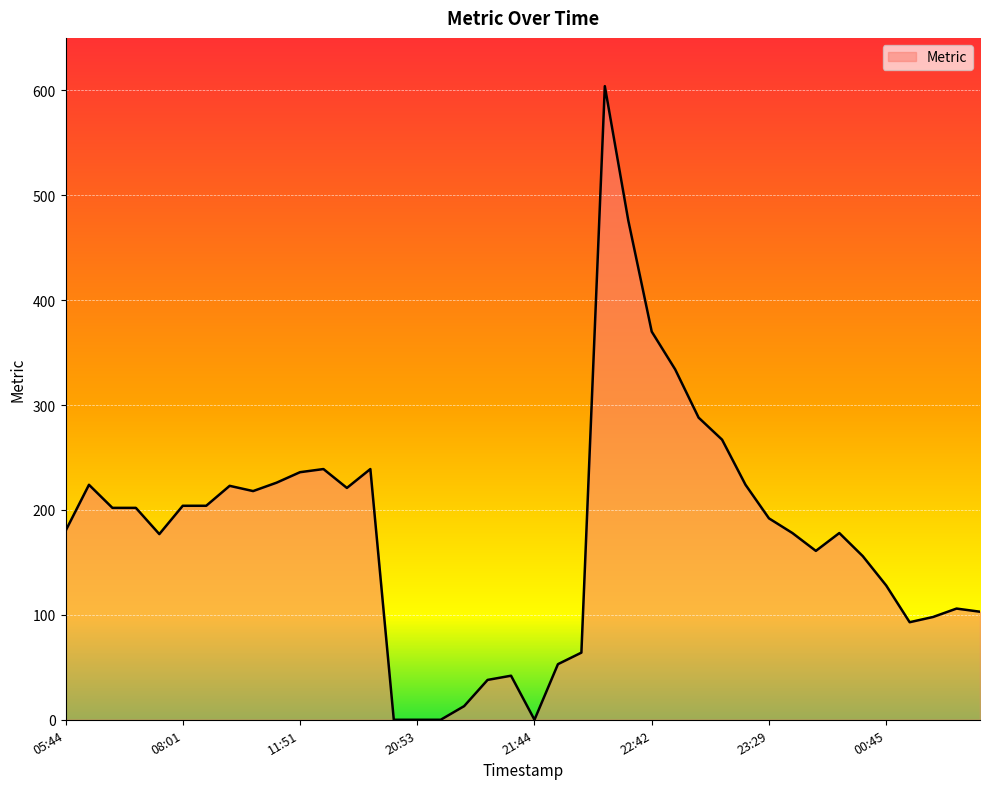

What is the difference between the maximum and minimum values?

604